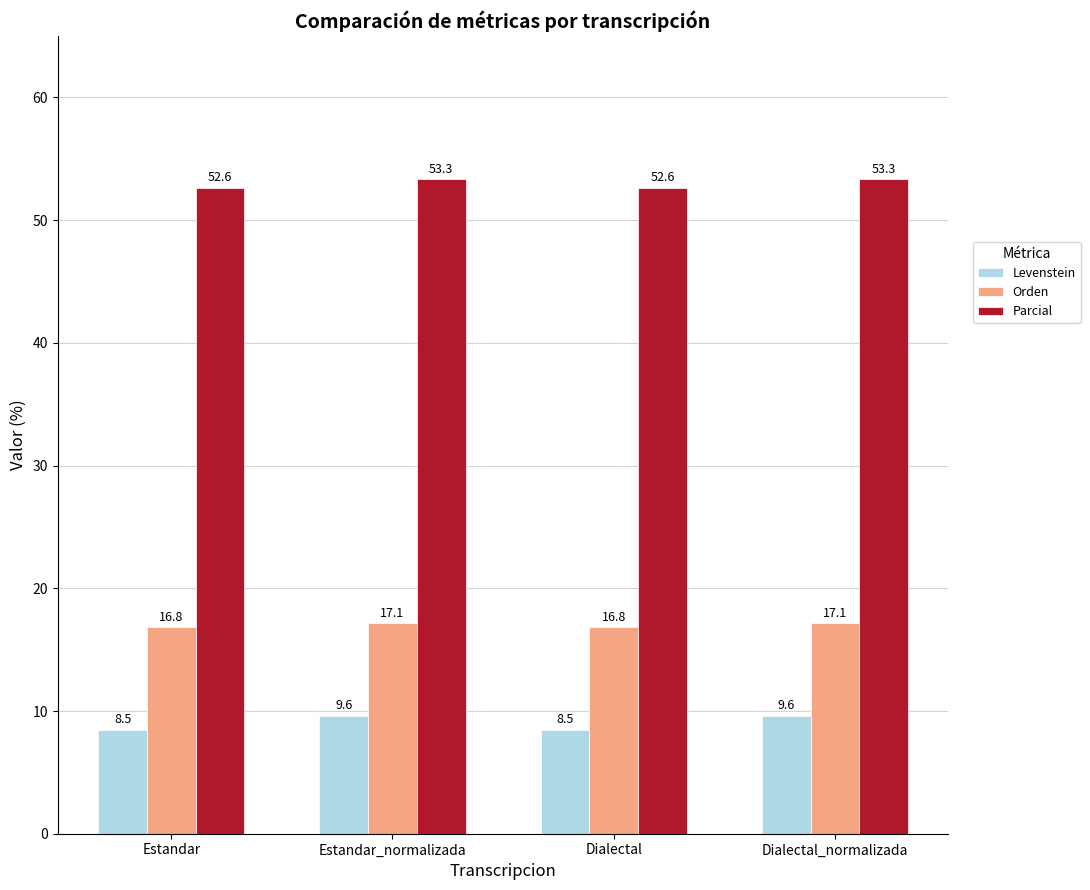

What is the label of the 2nd bar from the left?

Estandar_normalizada